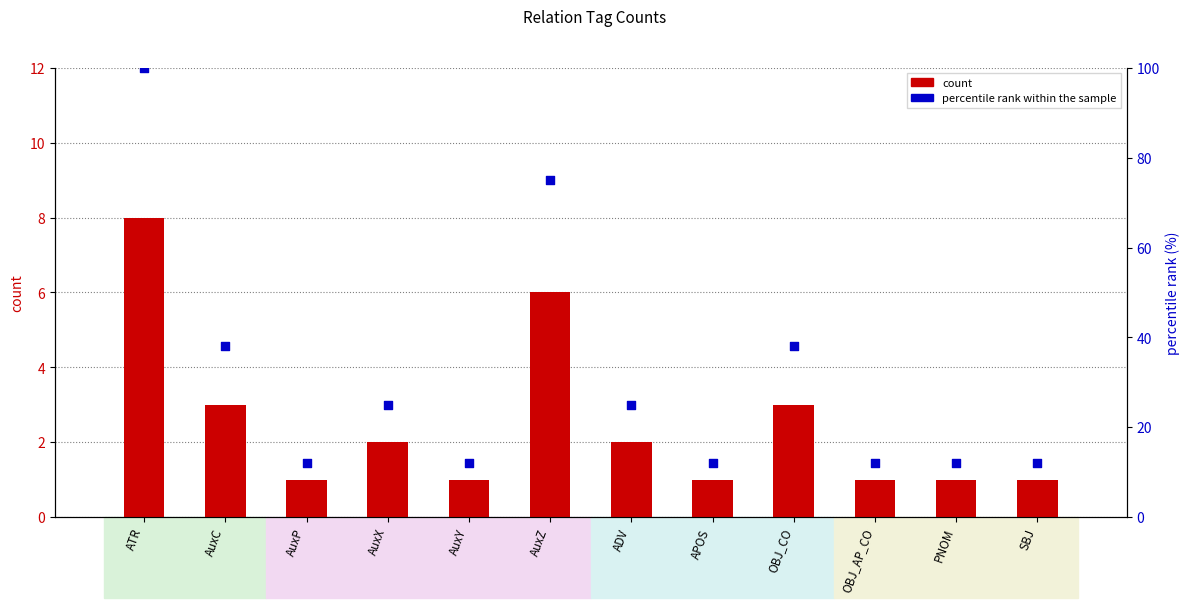

Which series has the largest total across all categories?

percentile rank within the sample